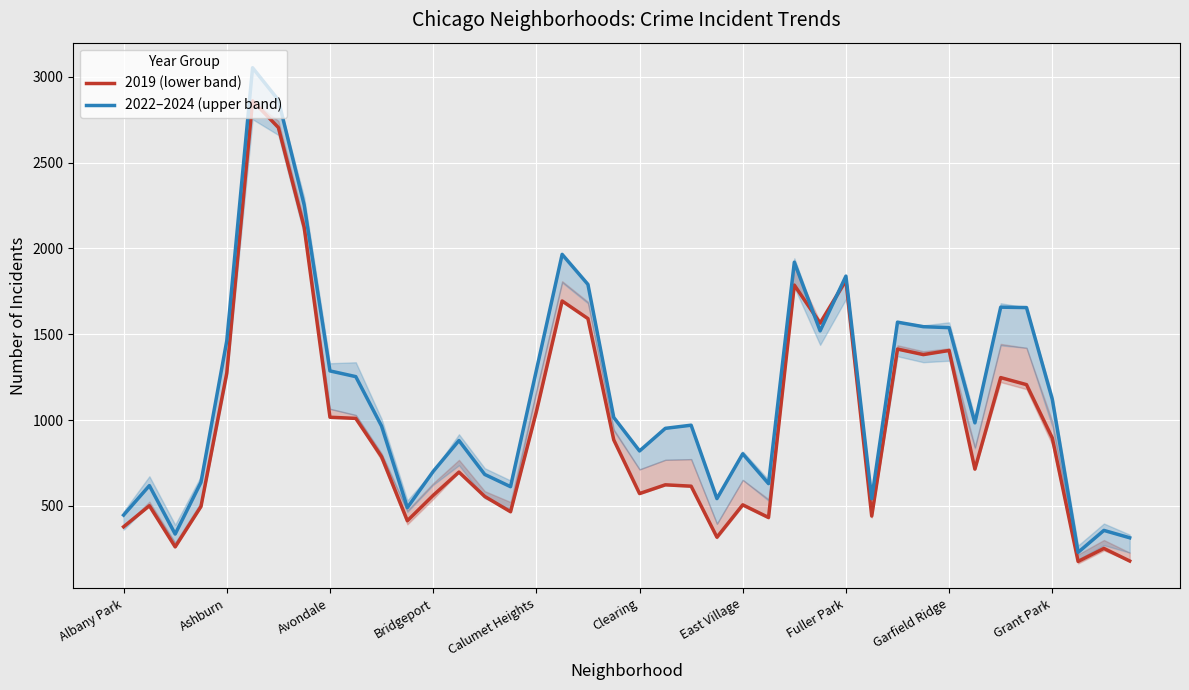

What is the approximate value of 2022–2024 (upper band) at 29?

542.0